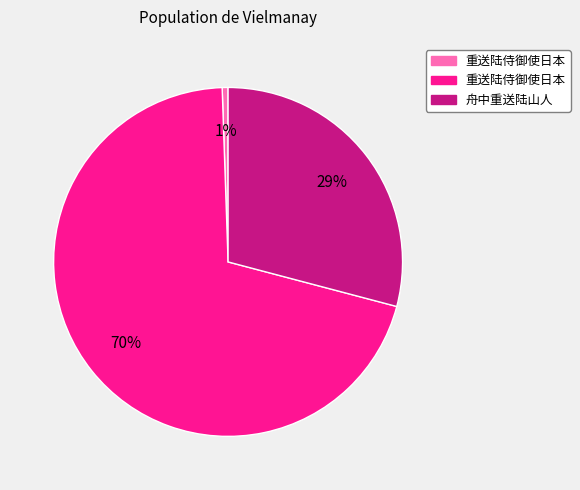

To the nearest percent, what is the average slice percentage?

33%